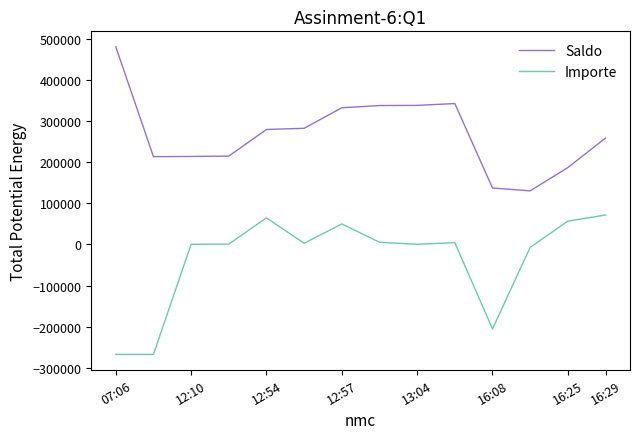

Count the number of data series in this chart.

2